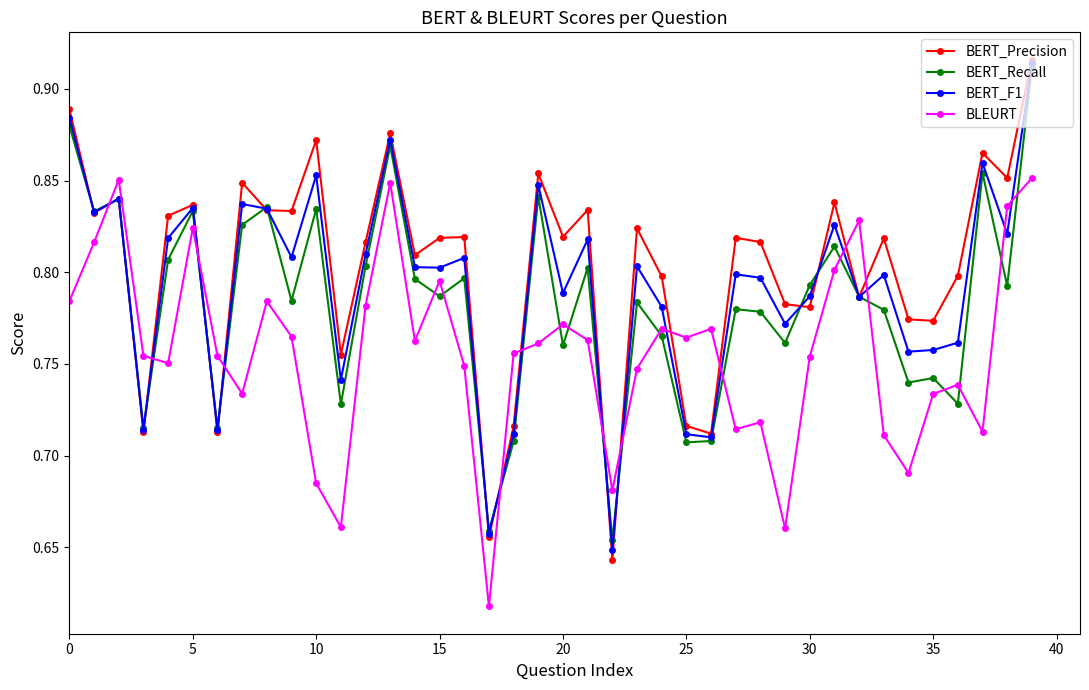

How many BERT_Recall values are between 0 and 1?

40